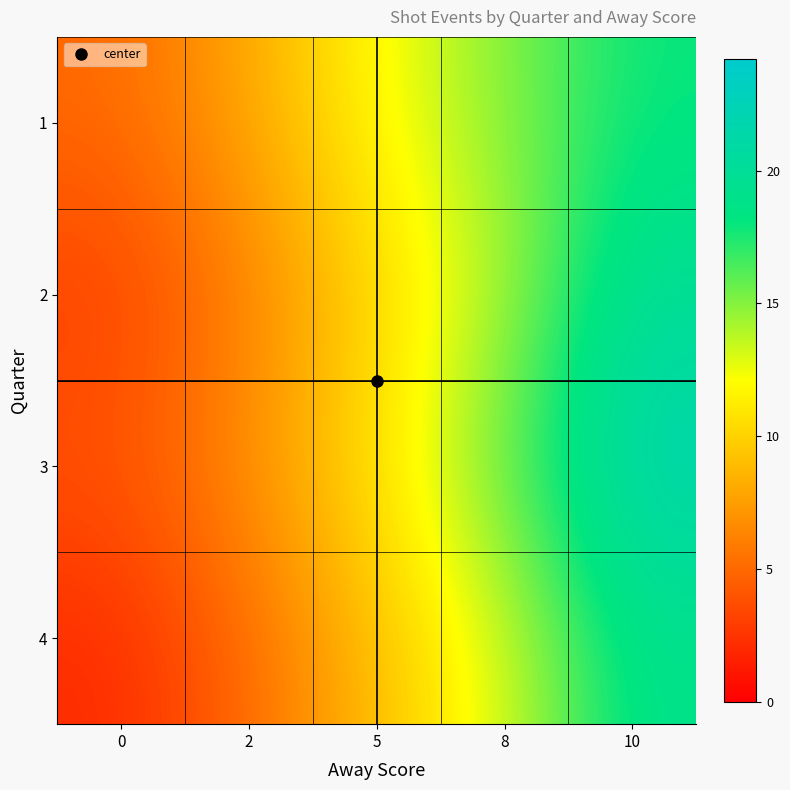

Reading left to right, list all the values displayed in this chart.

1: 0=5	2=8	5=12	8=15	10=18
2: 0=3	2=6	5=10	8=14	10=20
3: 0=4	2=7	5=11	8=16	10=22
4: 0=2	2=5	5=9	8=13	10=19